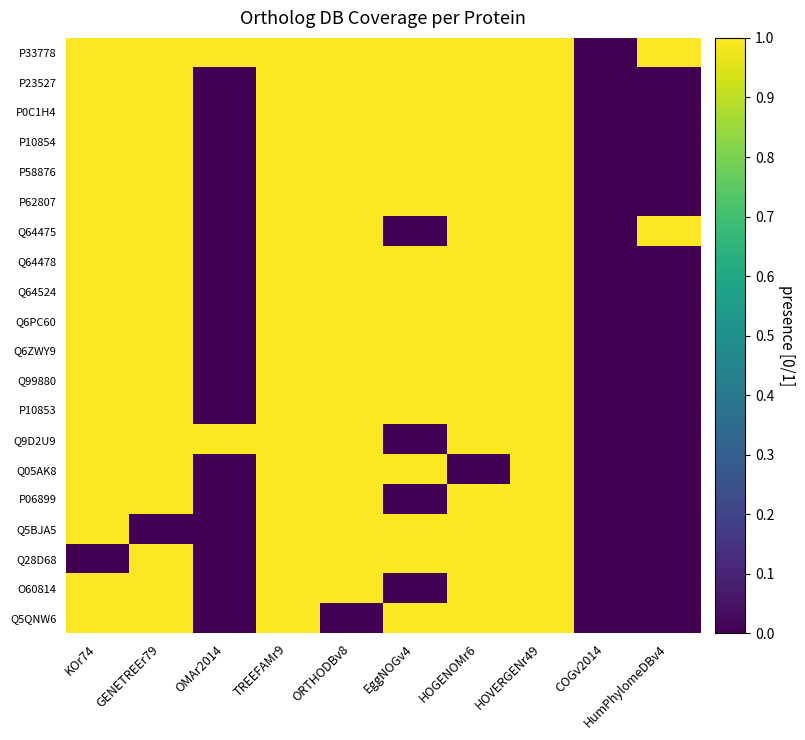

Rank the series by their maximum value, from lowest to highest.

P33778, P23527, P0C1H4, P10854, P58876, P62807, Q64475, Q64478, Q64524, Q6PC60, Q6ZWY9, Q99880, P10853, Q9D2U9, Q05AK8, P06899, Q5BJA5, Q28D68, O60814, Q5QNW6